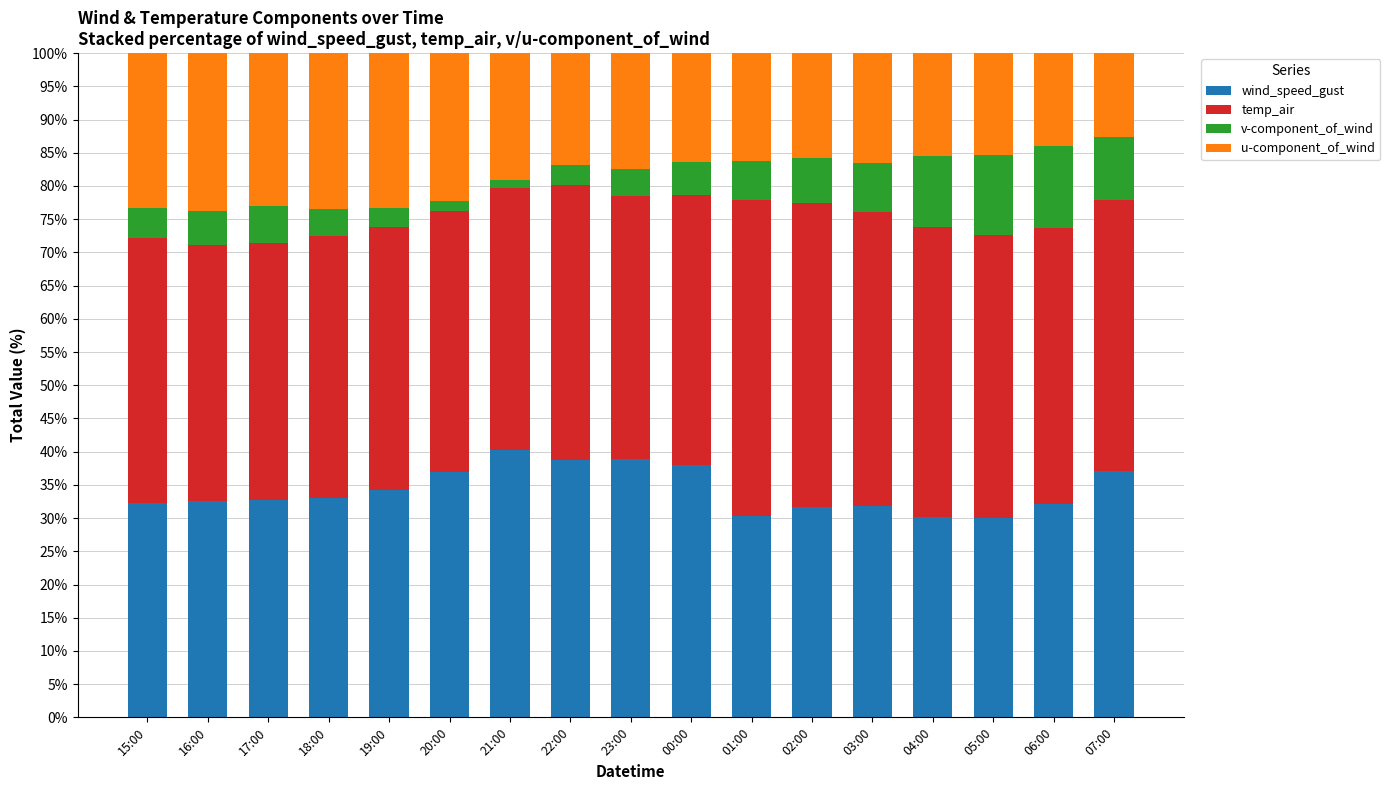

How many series are shown in this chart?

4